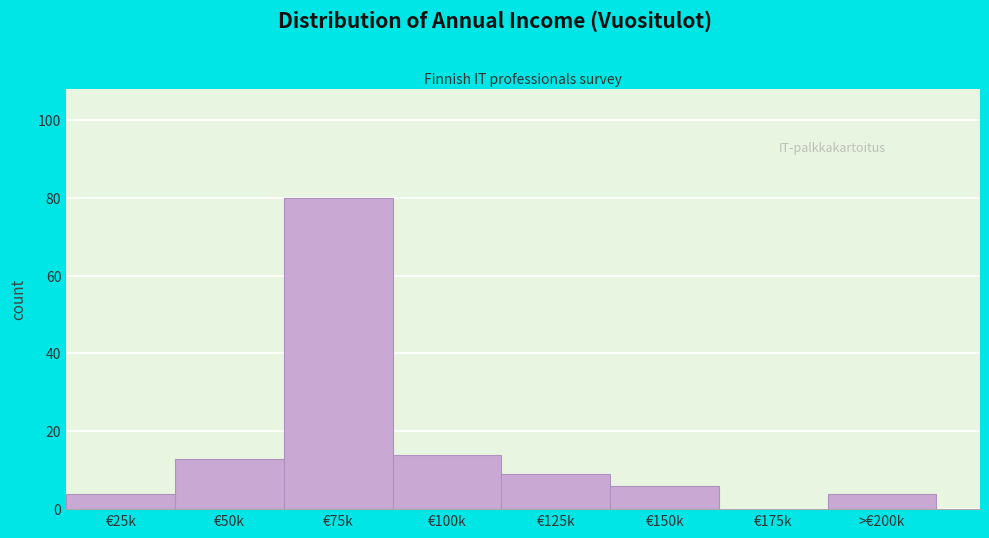

Reading left to right, what are all the values shown in this chart?

€25k=4	€50k=13	€75k=80	€100k=14	€125k=9	€150k=6	€175k=0	>€200k=4